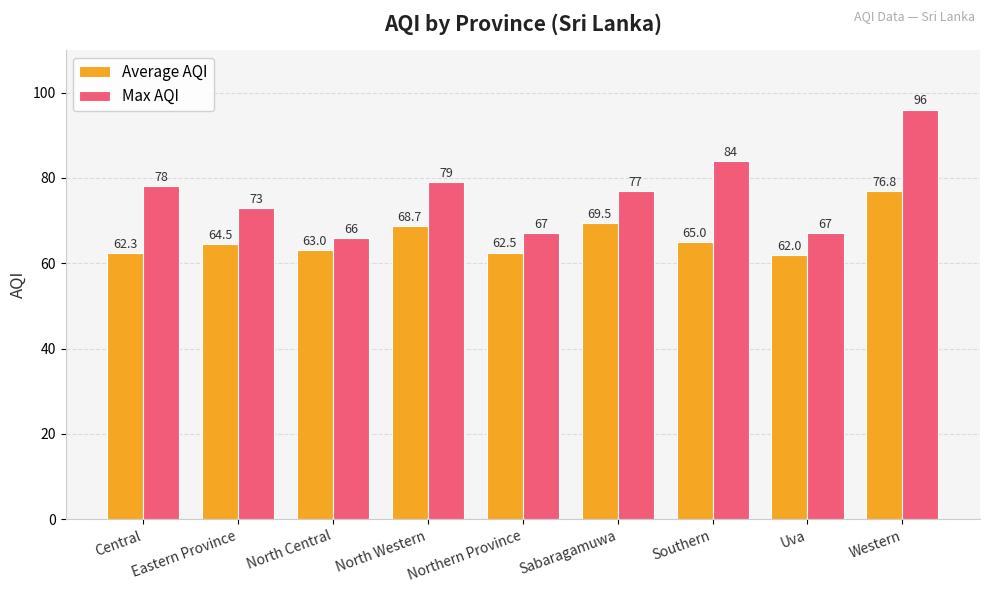

Read the Max AQI value at Northern Province.

67.0